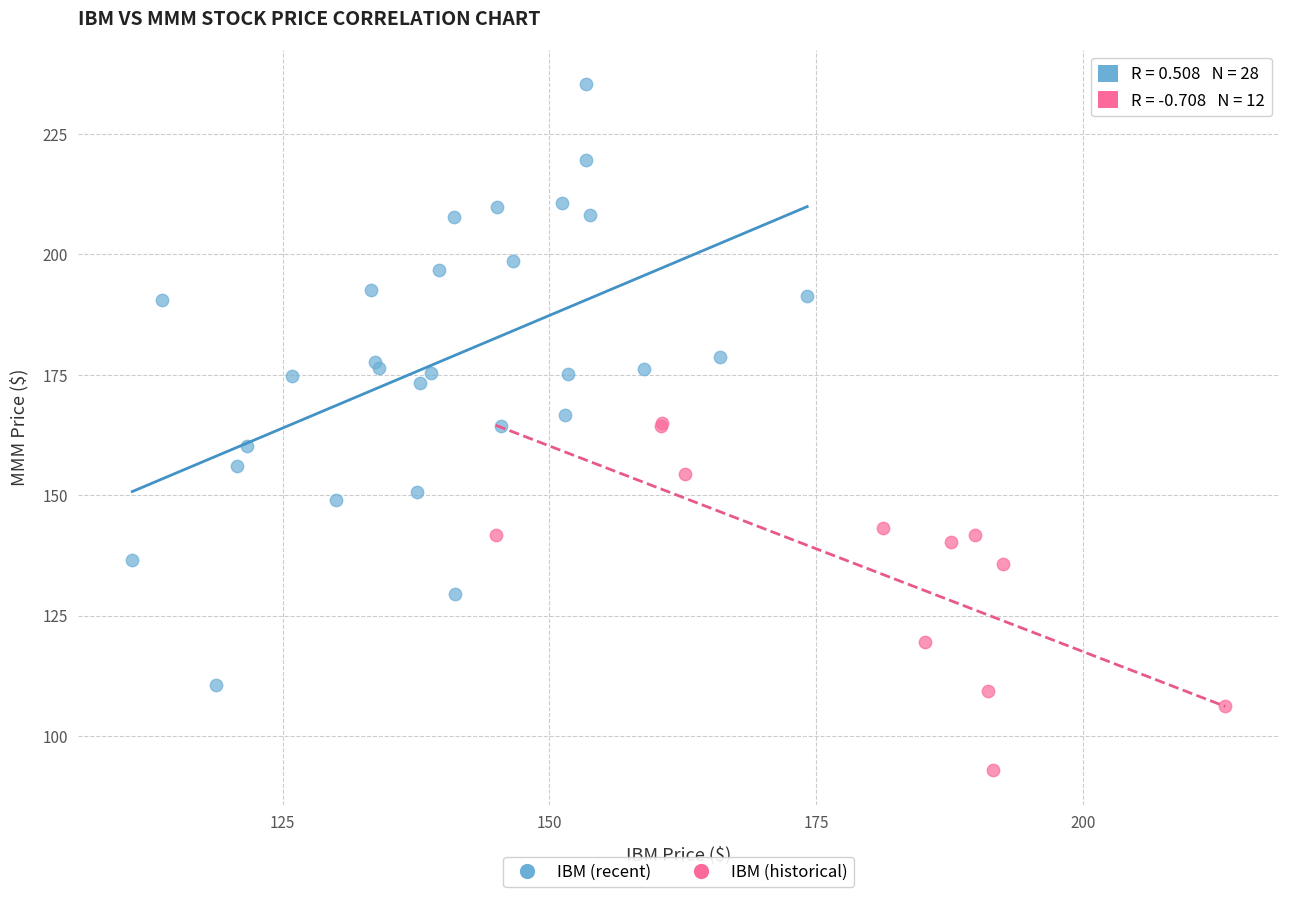

Which series reaches the maximum Y coordinate?

IBM (recent)